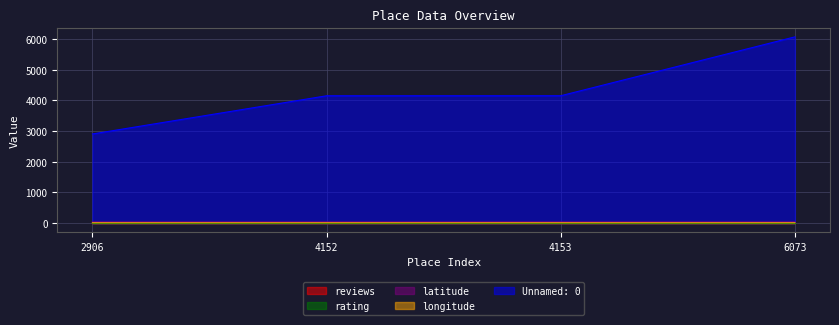

Rank the categories by latitude value from highest to lowest.

2906, 4152, 4153, 6073